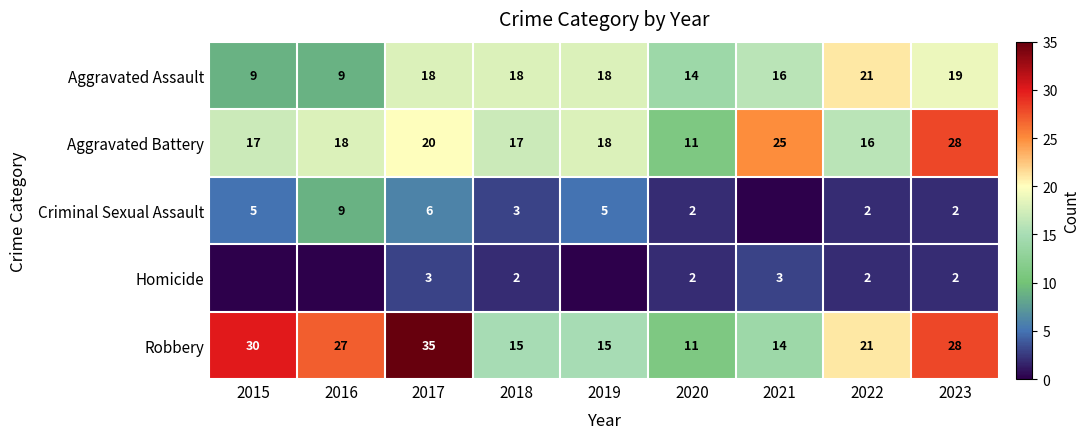

What is the difference between the maximum and minimum values in the Aggravated Battery series?

17